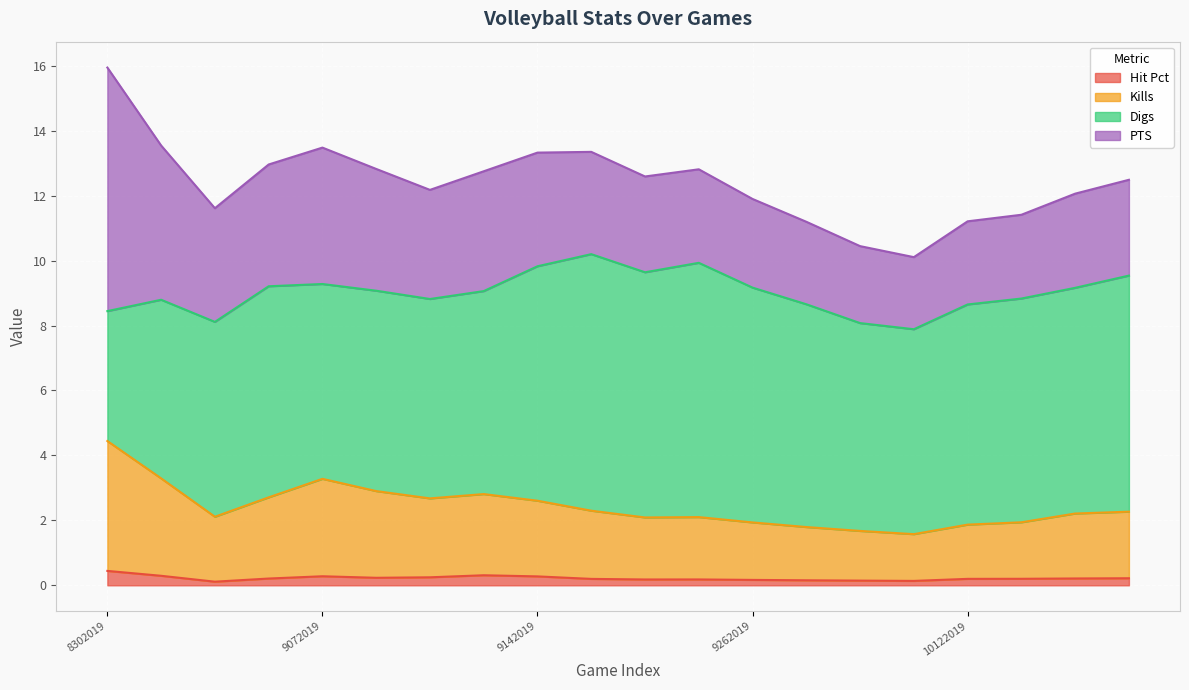

Is it true that Hit Pct equals 0.2 at 10122019?

True